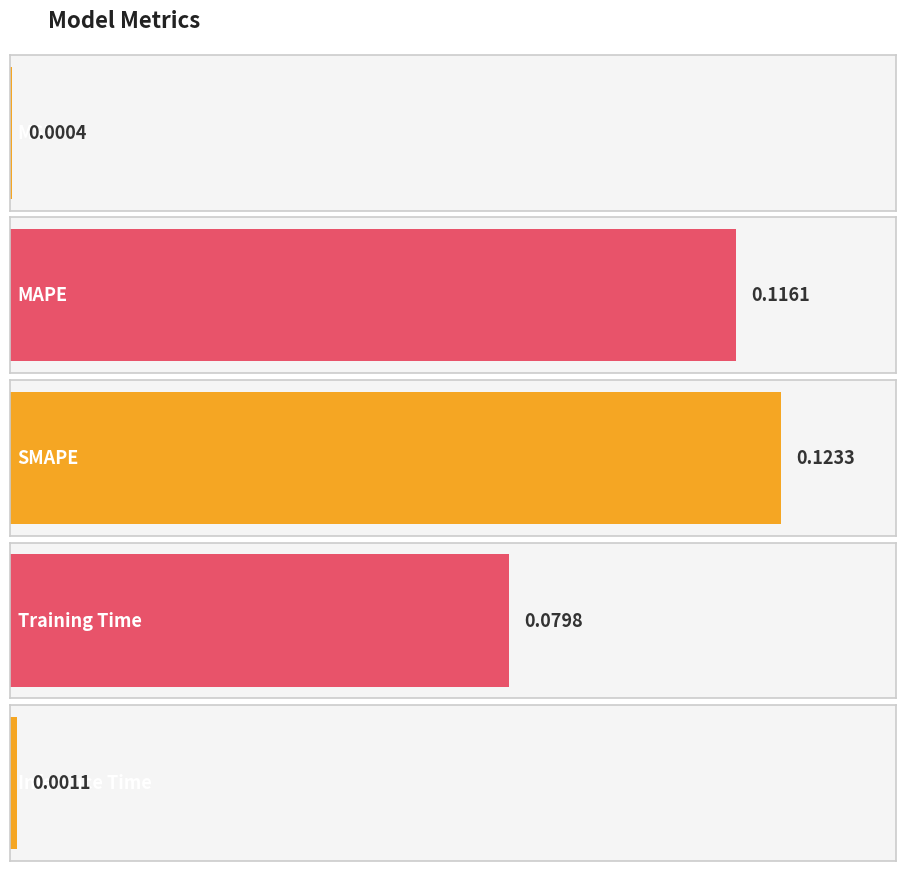

What is the difference between the maximum and minimum values?

0.1